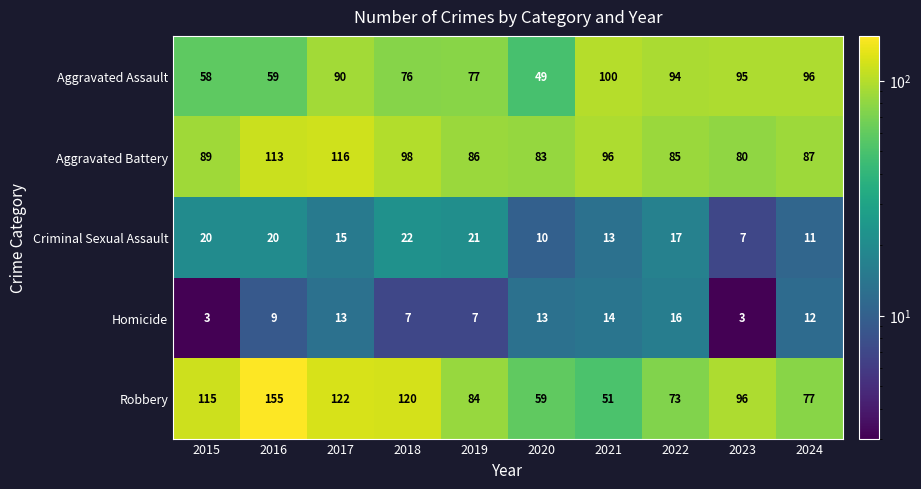

Rank the series at 2015 from lowest to highest value.

Homicide, Criminal Sexual Assault, Aggravated Assault, Aggravated Battery, Robbery